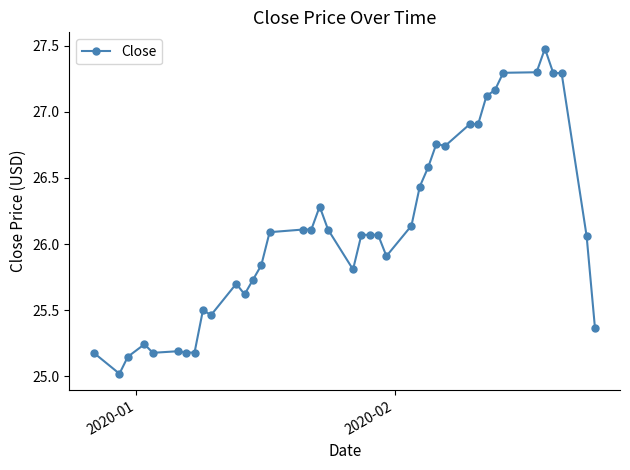

What is the sum of all values?

1044.6